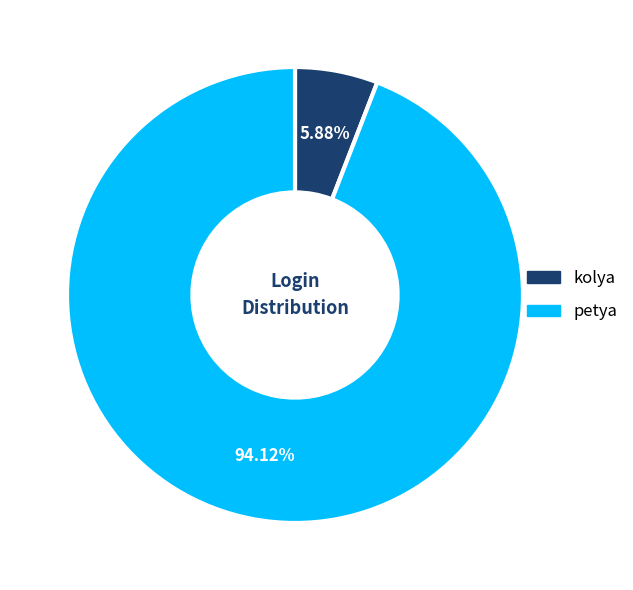

Which has a higher value, petya or kolya?

petya